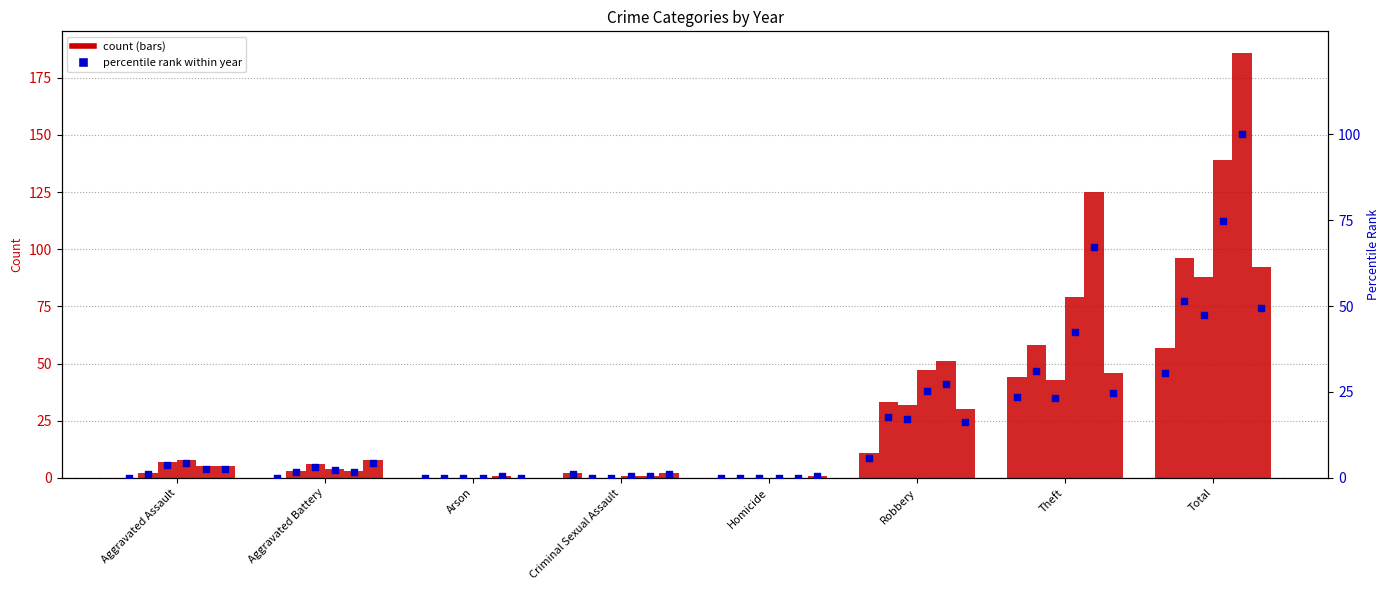

Which has a higher value, Theft or Homicide?

Theft